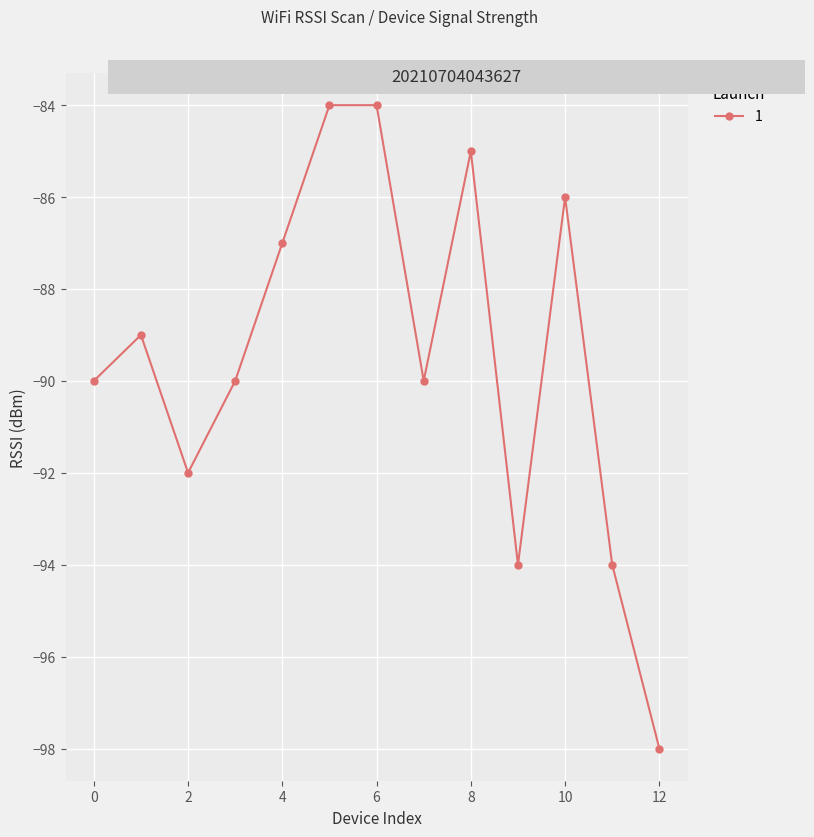

What is the greatest value displayed?

-84